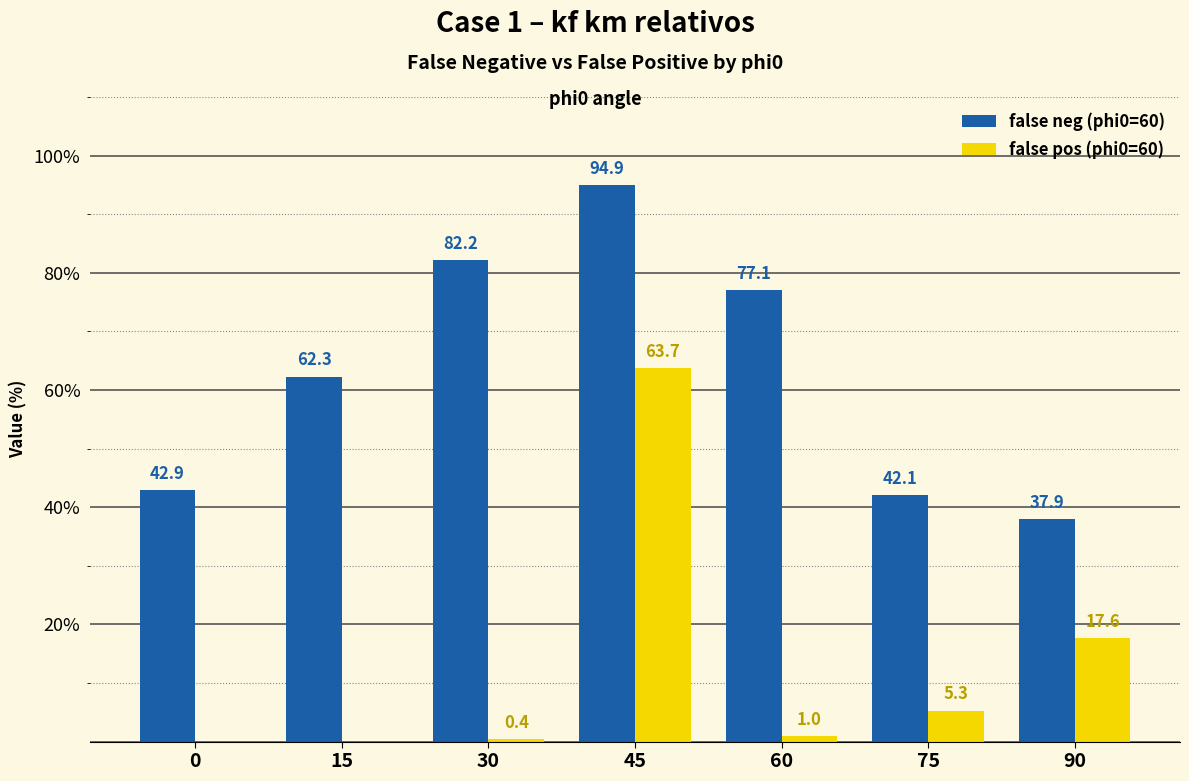

What is the total value across all series at 90?

55.5